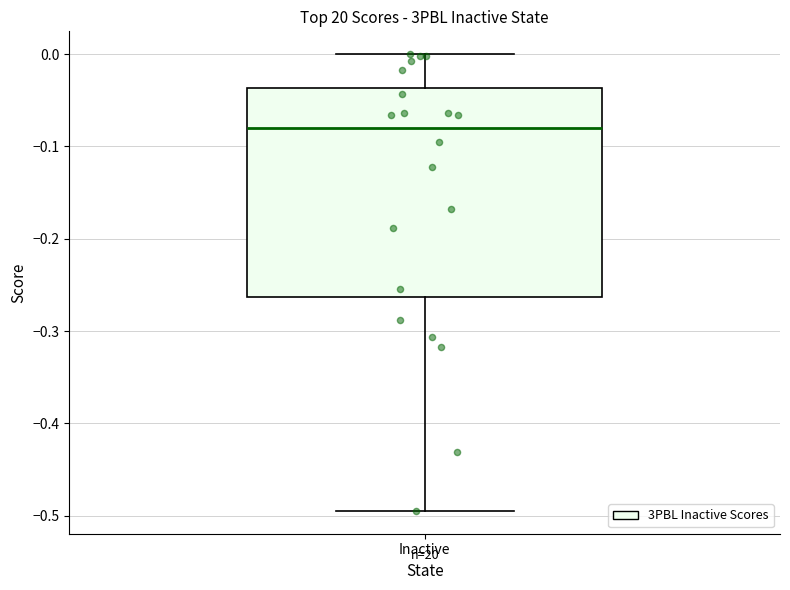

Transcribe this box plot: give where the median line is, the range the box spans, and where the two whiskers end, as read against the y-axis. The values are not printed on the chart, so give them approximately, as read against the axis.

median -0.08, box -0.26 to -0.04, whiskers -0.49 to 0.00